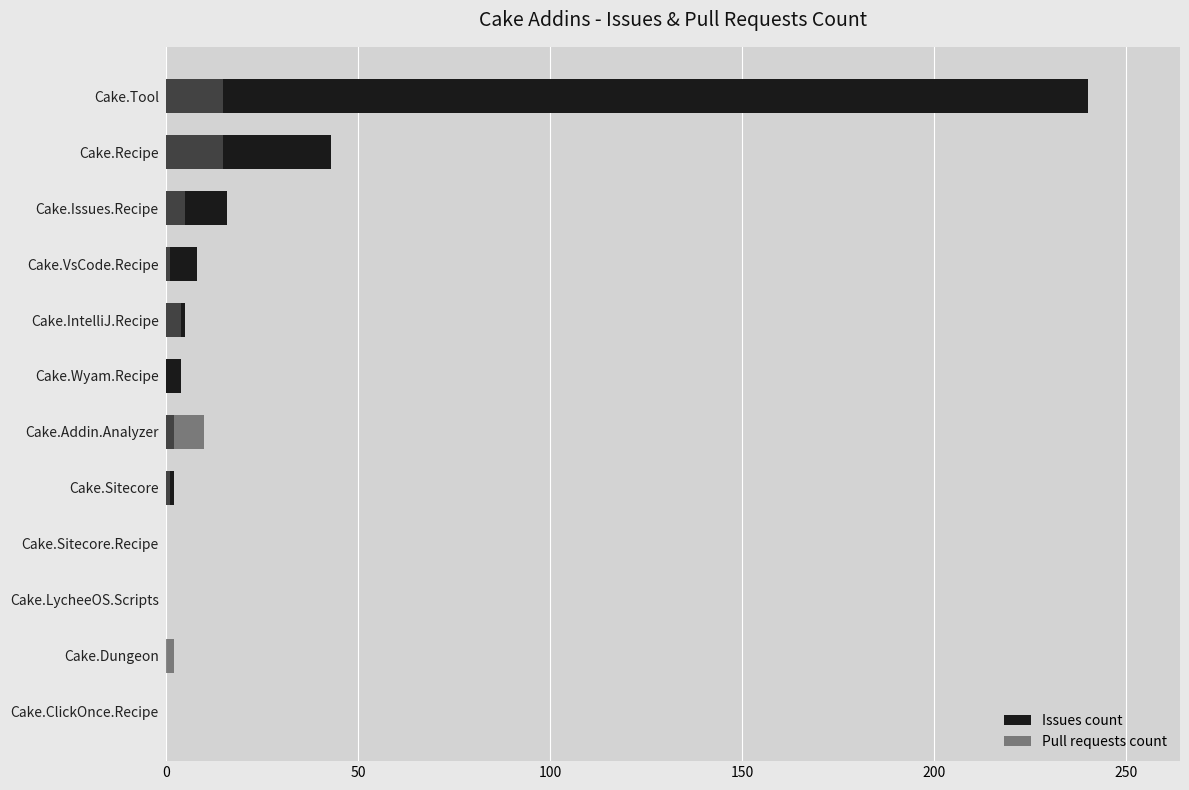

Is it true that Issues count equals 24 at Cake.Issues.Recipe?

False